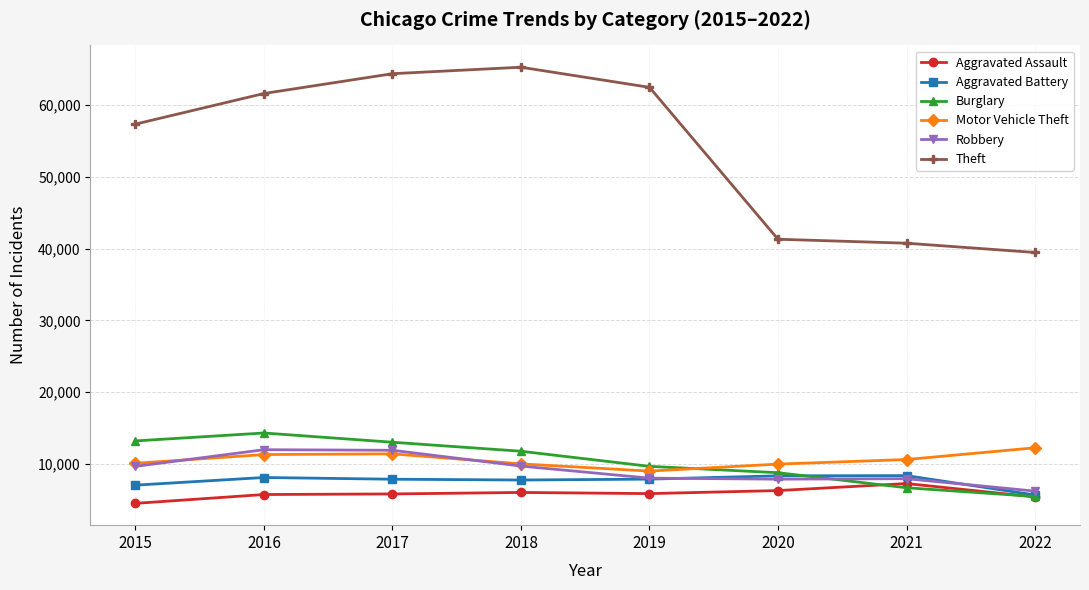

Does the chart have visible grid lines?

Yes